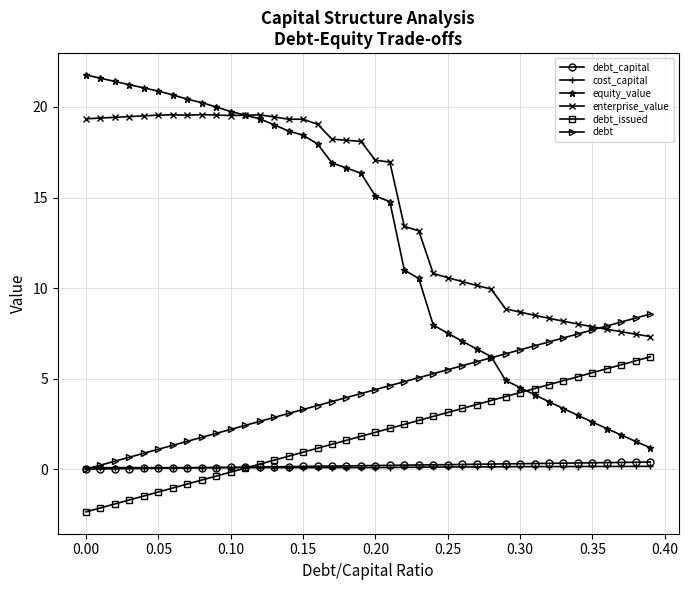

Which series has the widest spread of values?

equity_value